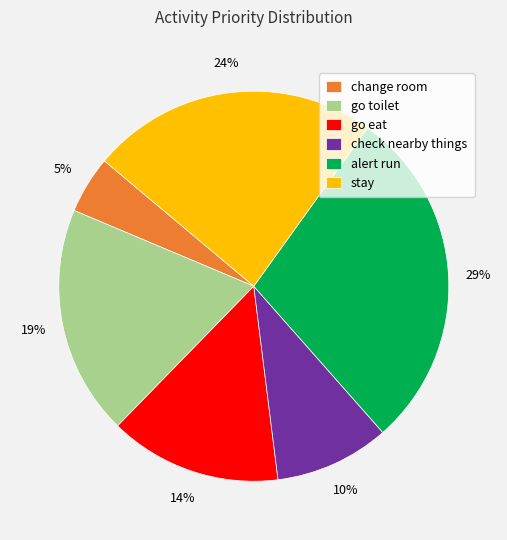

How many slices are in this pie chart?

6